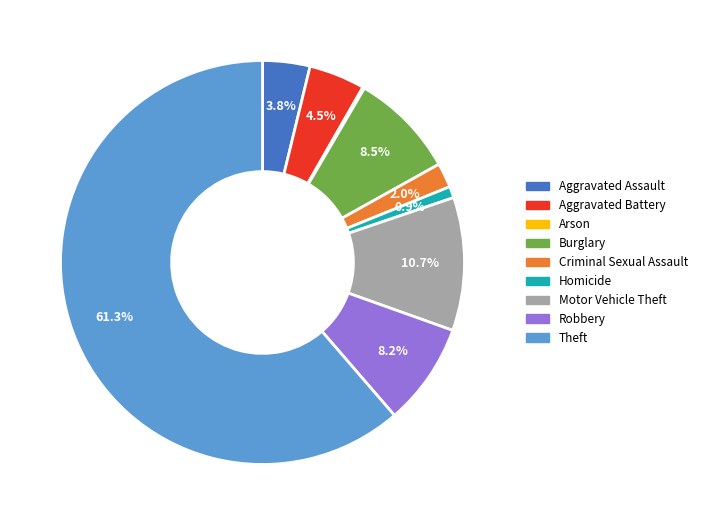

Which slice is the largest?

Theft